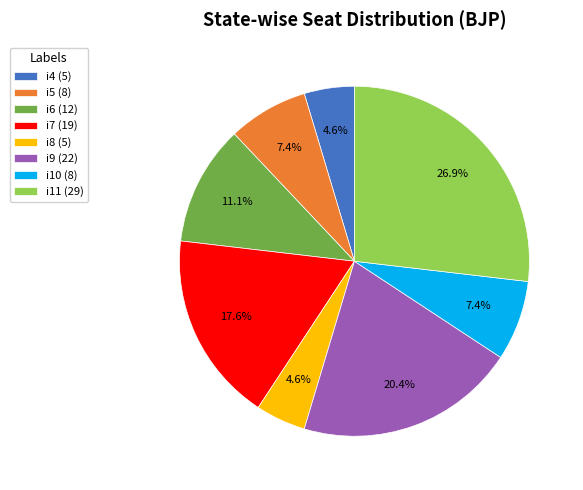

To the nearest percent, what portion does i10 represent?

7%